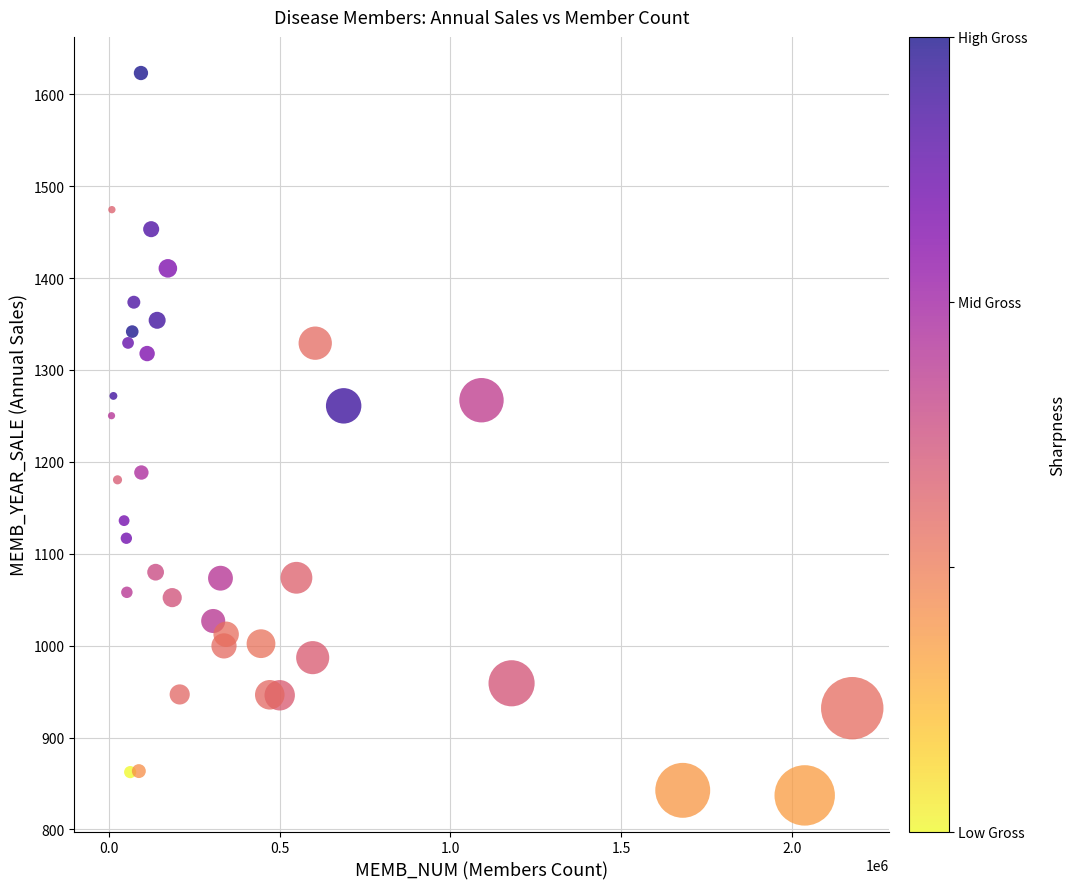

What Y value in the scatter plot is closest to 1230?

1250.2